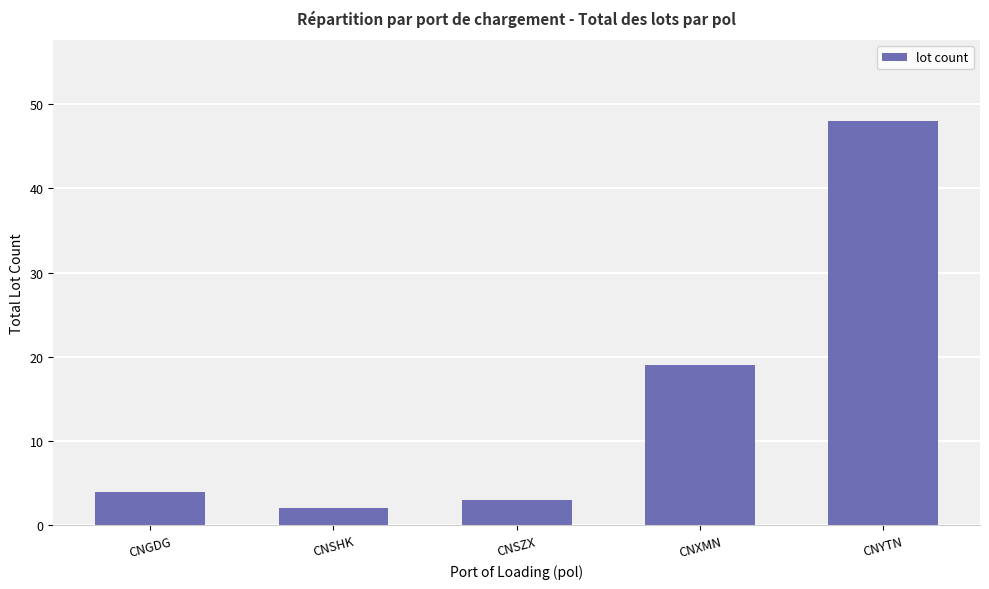

What is the change in value from CNSZX to CNYTN?

+45